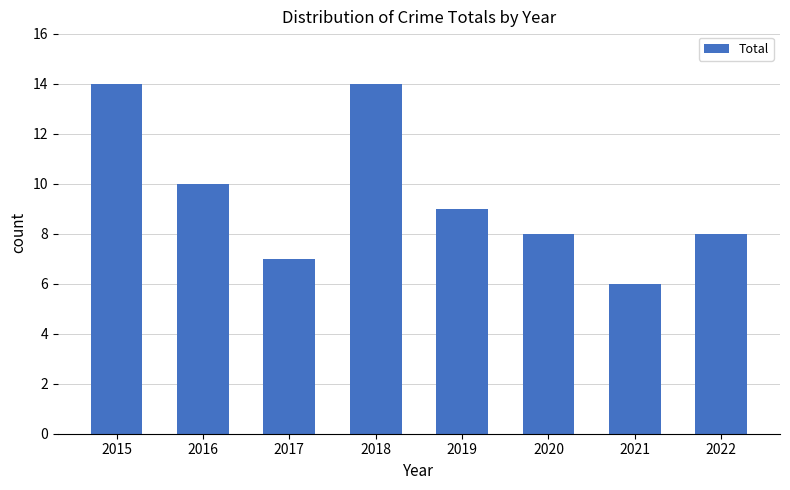

Which has a higher value, 2016 or 2020?

2016